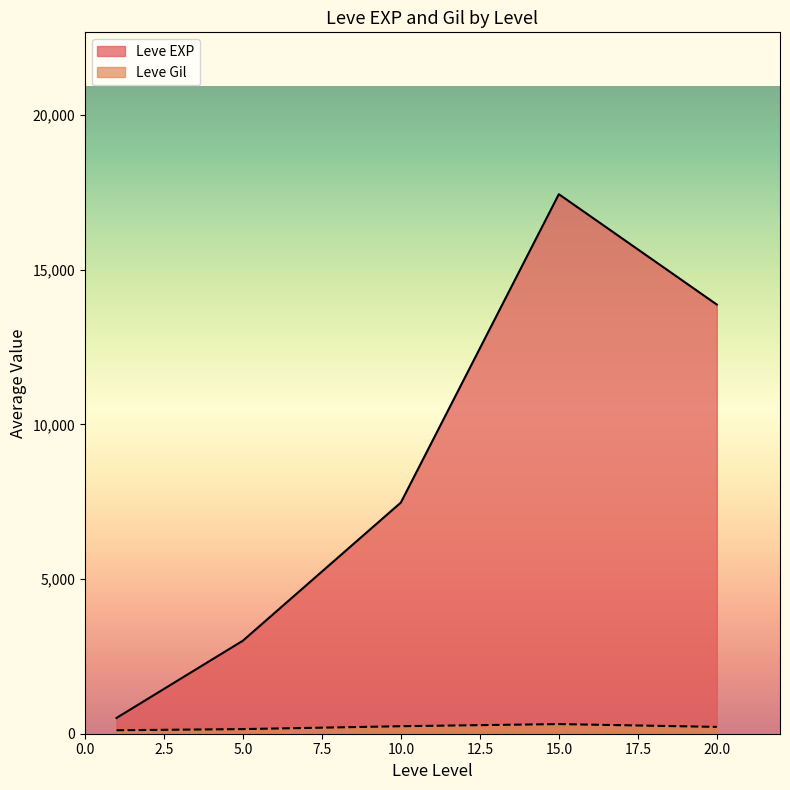

At which category does Leve EXP reach its first local valley?

1